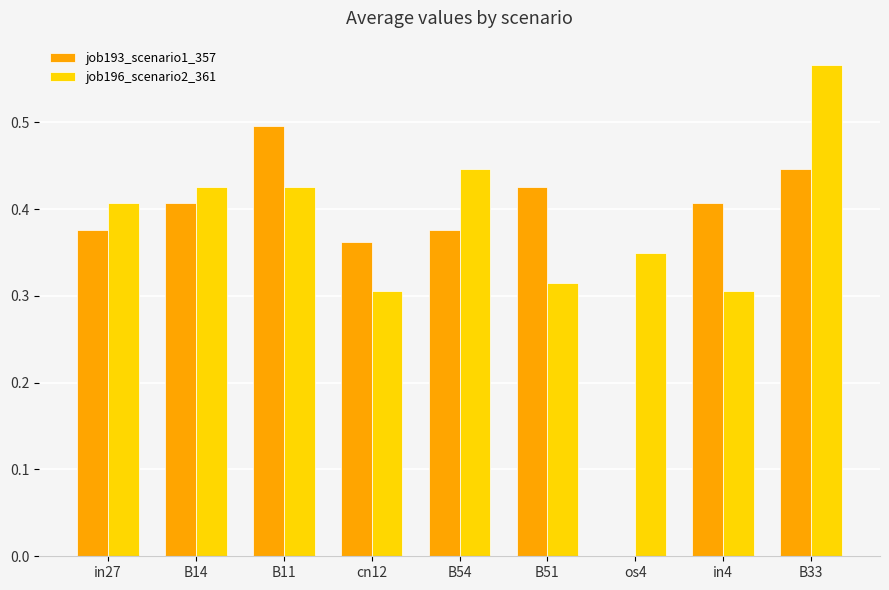

What is the total value across all series at B54?

0.8